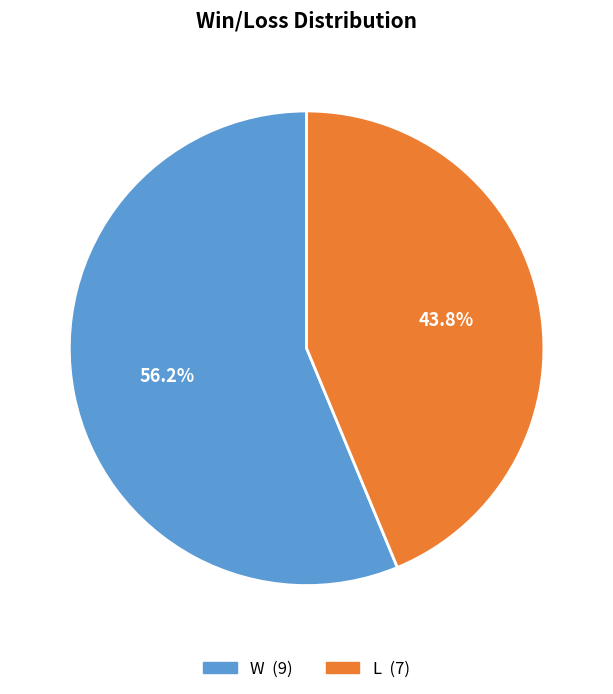

To the nearest percent, what is the combined percentage of L and W?

100%